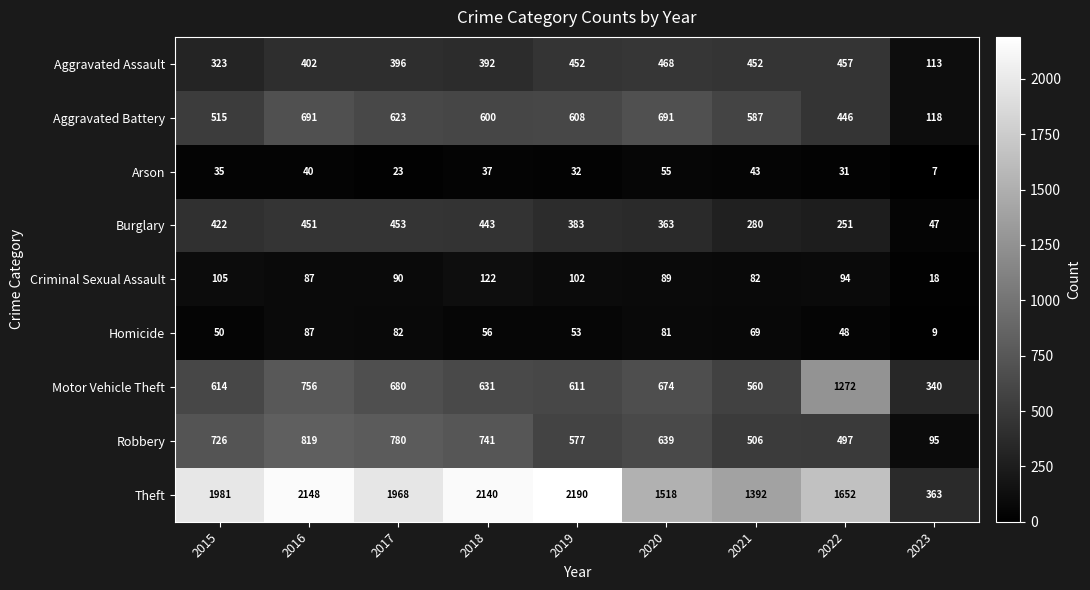

Which category has the highest value across all series?

2019